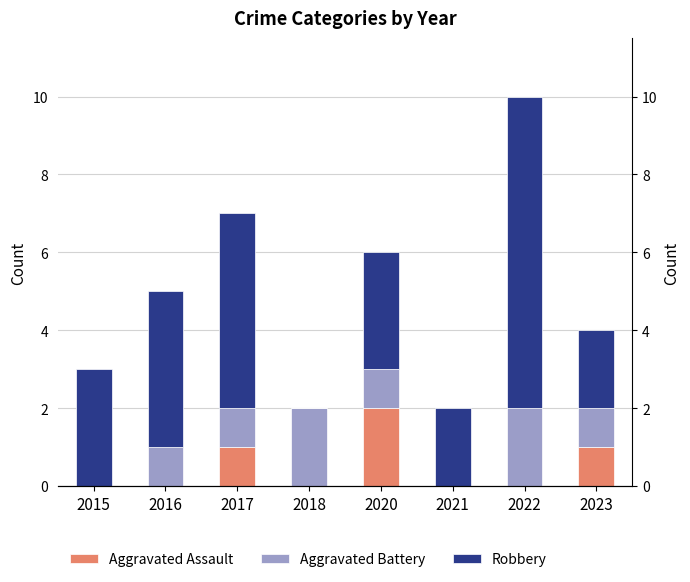

Count the number of categories in the chart.

8